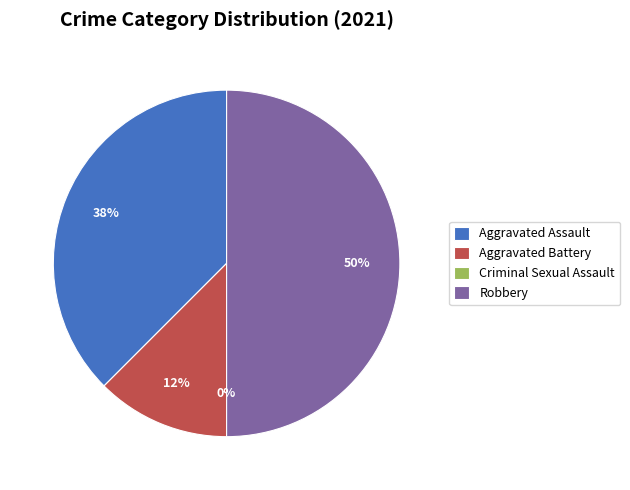

The Criminal Sexual Assault slice represents 12% of the pie. True or false?

False